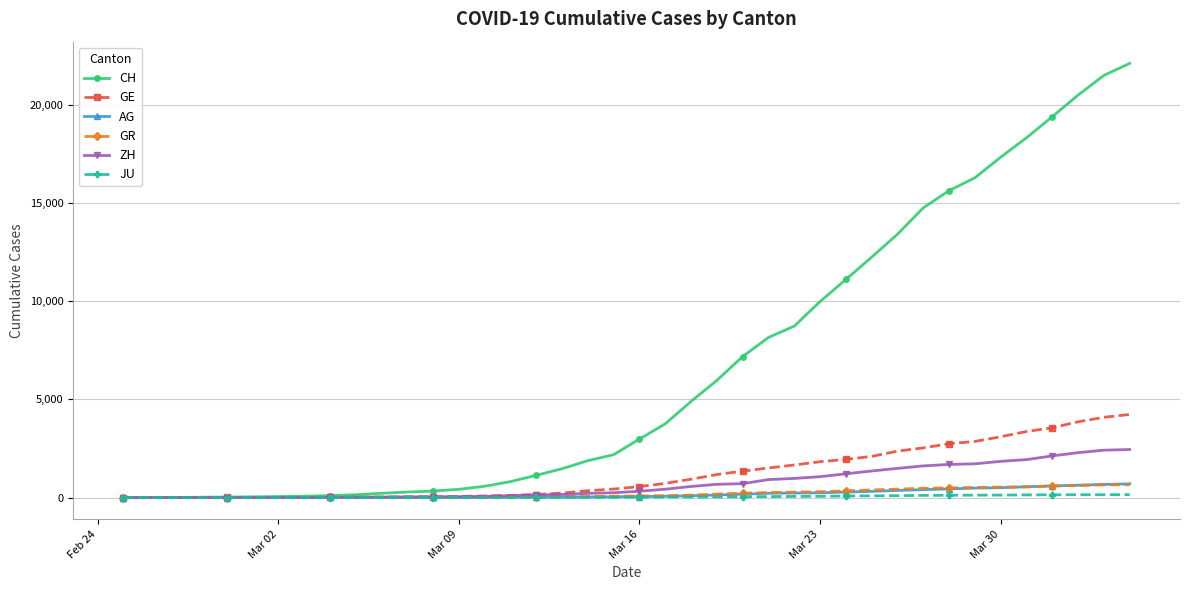

Which series has the largest total across all categories?

CH